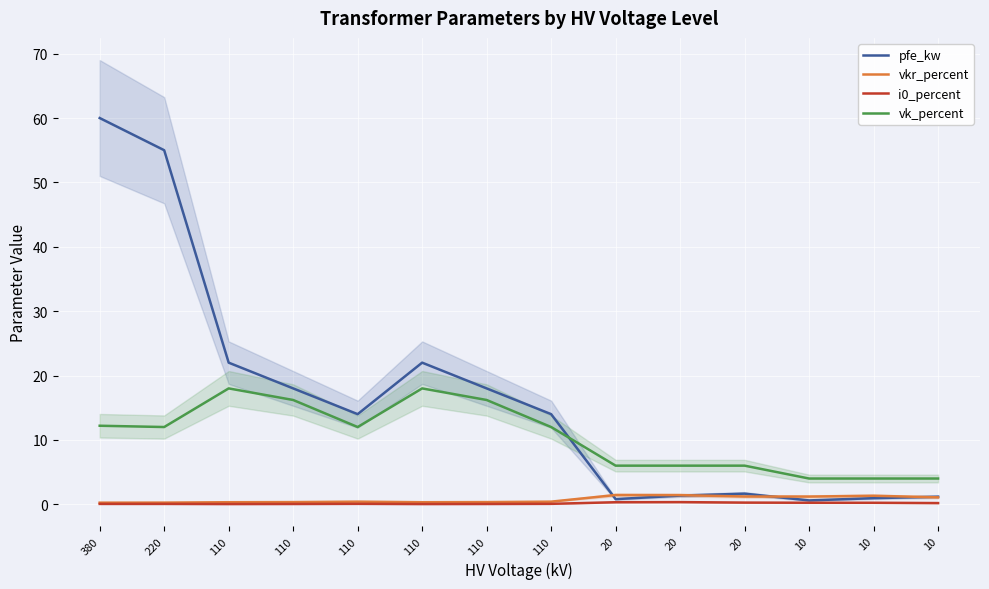

At which category is the sum across all series the highest?

380